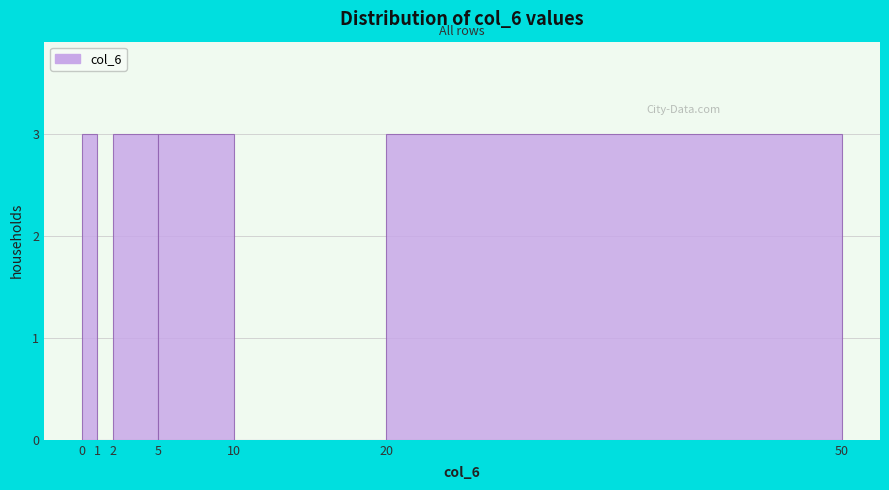

Reading left to right, list every bar in this chart as the range it spans on the x-axis followed by its height. The values are not printed on the chart, so give them approximately, as read against the axis.

0 to 1: 3
1 to 2: 0
2 to 5: 3
5 to 10: 3
10 to 20: 0
20 to 50: 3